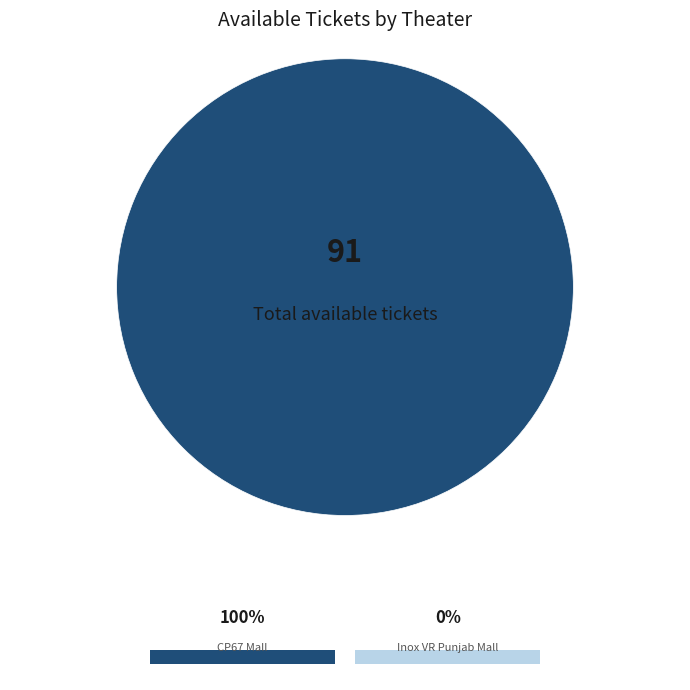

Is there a majority slice in this chart?

Yes